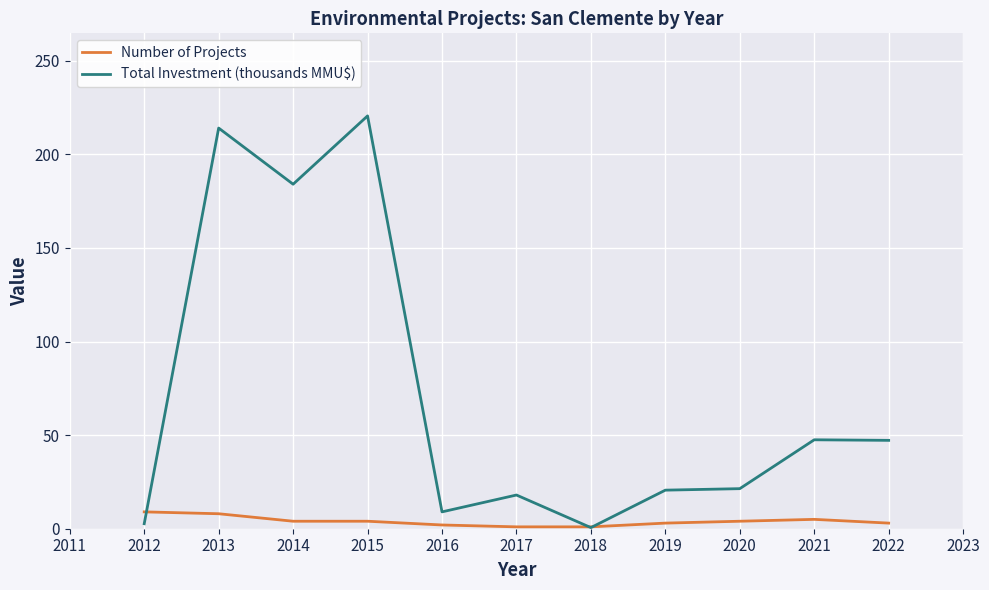

Is the value of Total Investment (thousands MMU$) at 2018 greater than the value of Number of Projects at 2013?

No